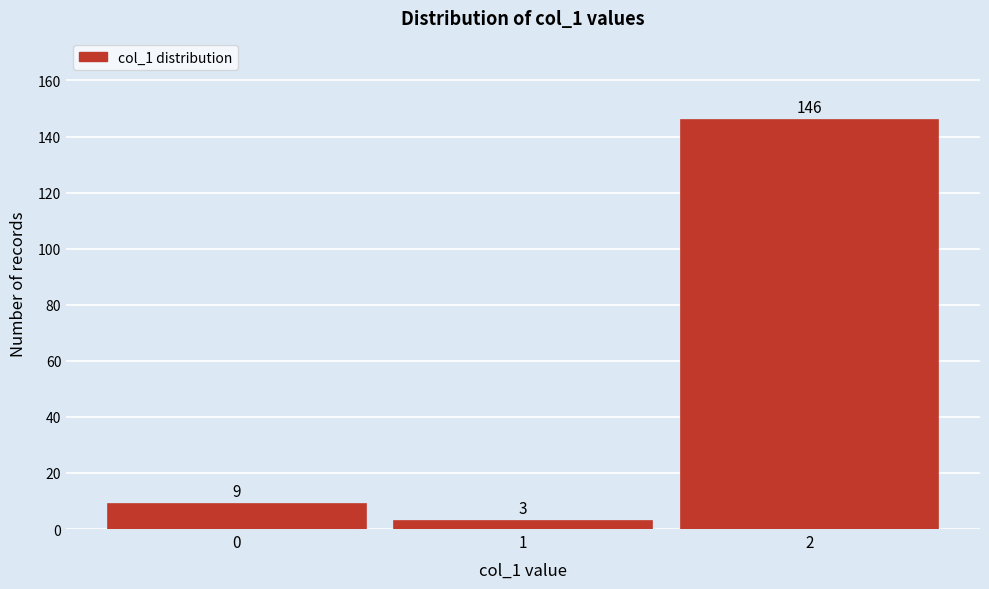

Reading left to right, what are all the values shown in this chart?

9	3	146